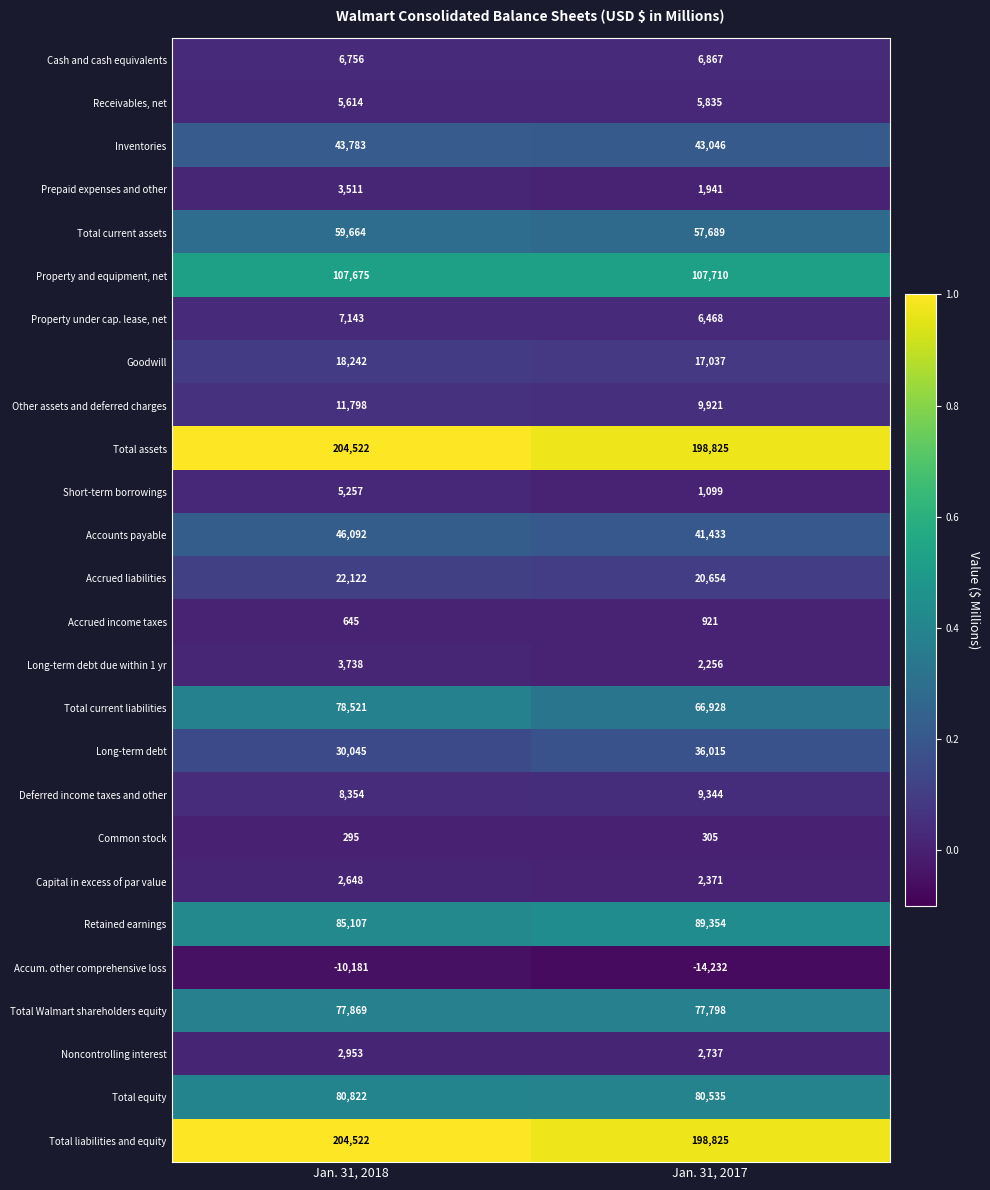

Read the Goodwill value at Jan. 31, 2017, to the nearest 50.

17050